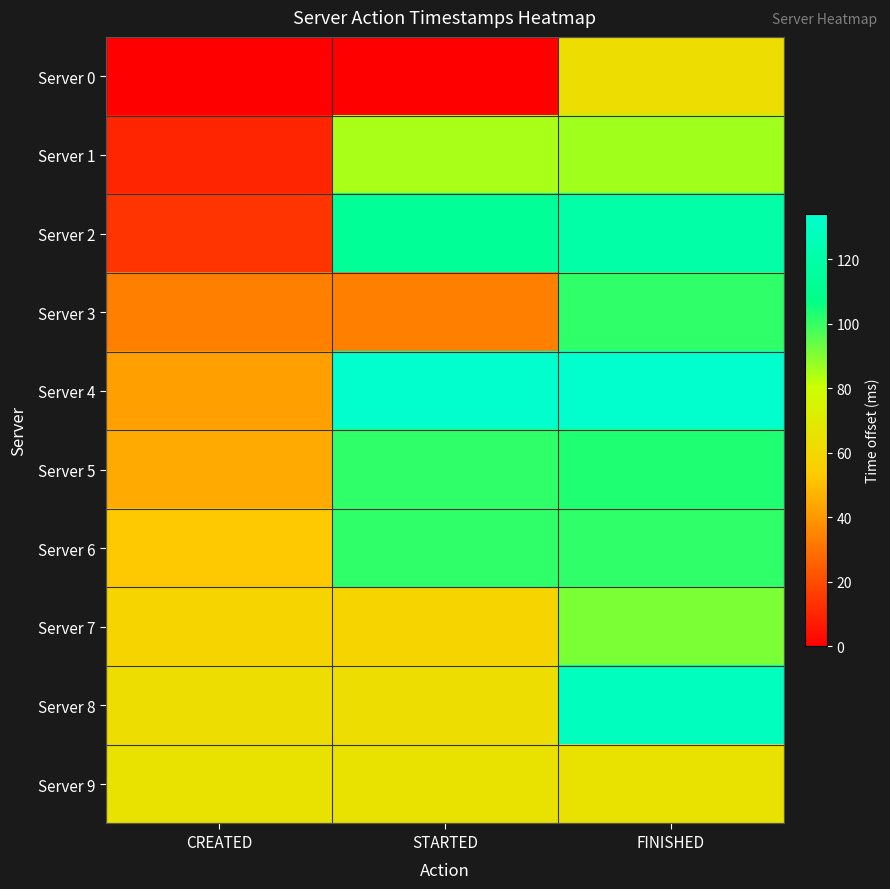

Reading left to right, transcribe all the data shown in this chart.

Server 0: CREATED=0	STARTED=0	FINISHED=63
Server 1: CREATED=10	STARTED=85	FINISHED=86
Server 2: CREATED=14	STARTED=113	FINISHED=119
Server 3: CREATED=34	STARTED=34	FINISHED=101
Server 4: CREATED=42	STARTED=134	FINISHED=134
Server 5: CREATED=45	STARTED=101	FINISHED=103
Server 6: CREATED=53	STARTED=101	FINISHED=101
Server 7: CREATED=58	STARTED=58	FINISHED=91
Server 8: CREATED=63	STARTED=63	FINISHED=129
Server 9: CREATED=65	STARTED=65	FINISHED=65